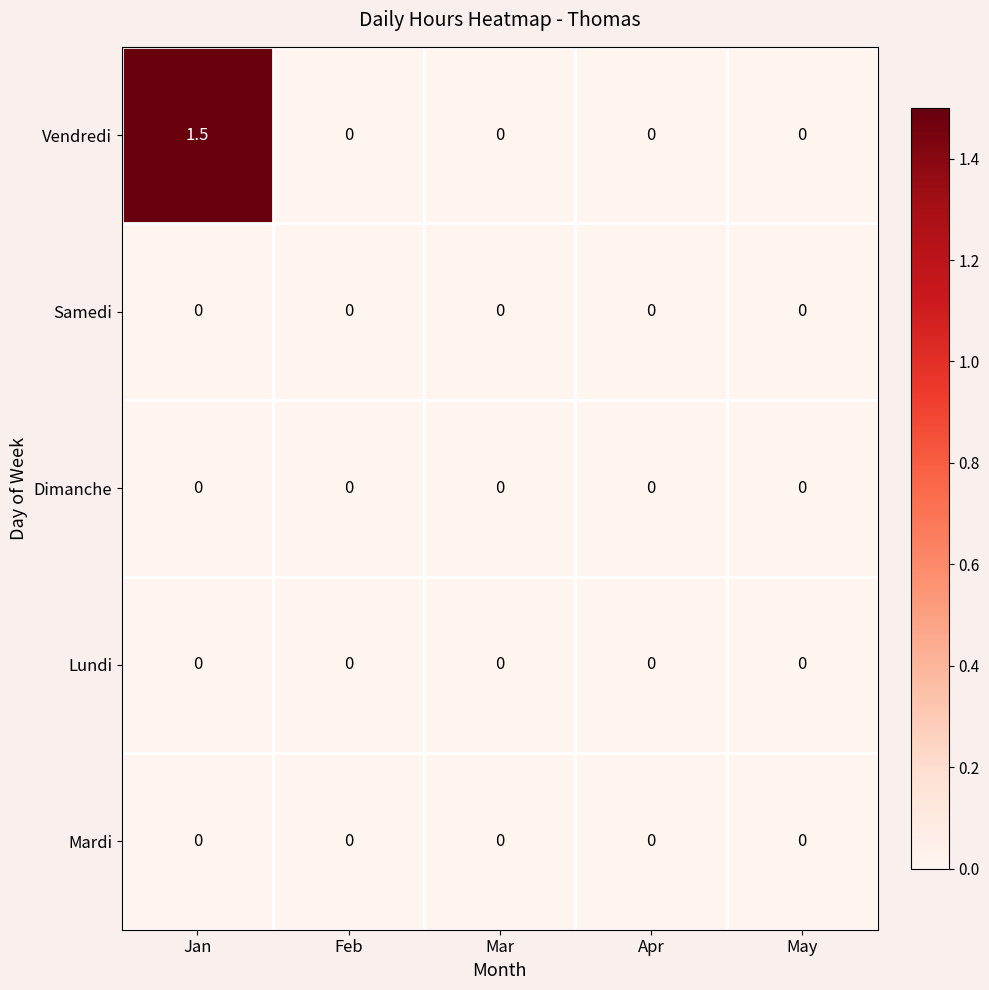

How many distinct data groups are displayed?

5